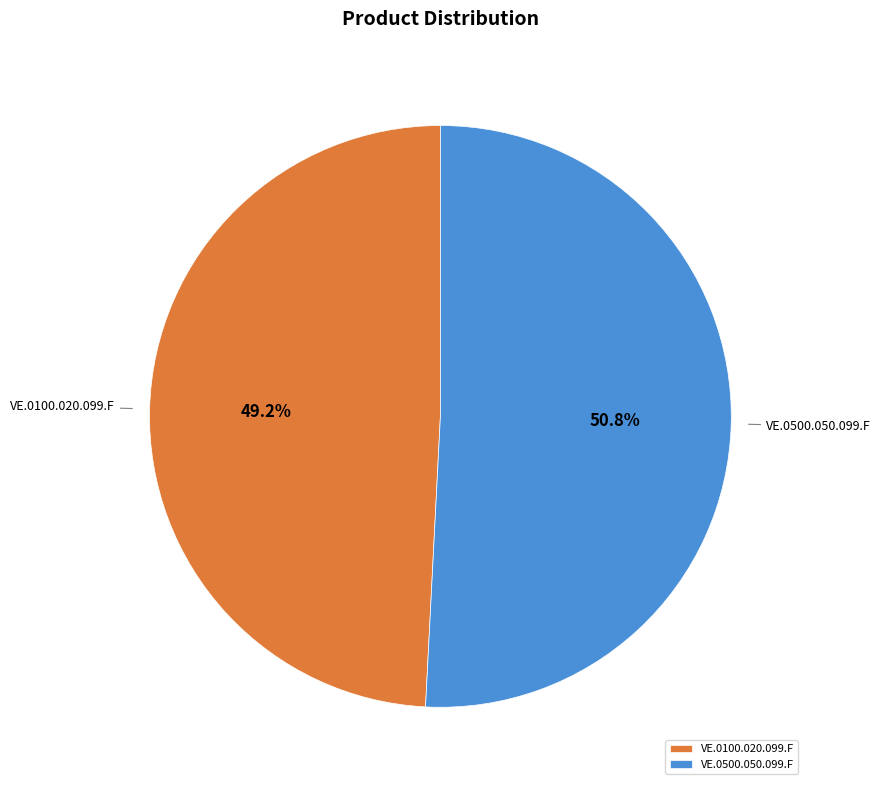

Approximately how many times larger is the value at VE.0100.020.099.F compared to VE.0500.050.099.F?

1.0